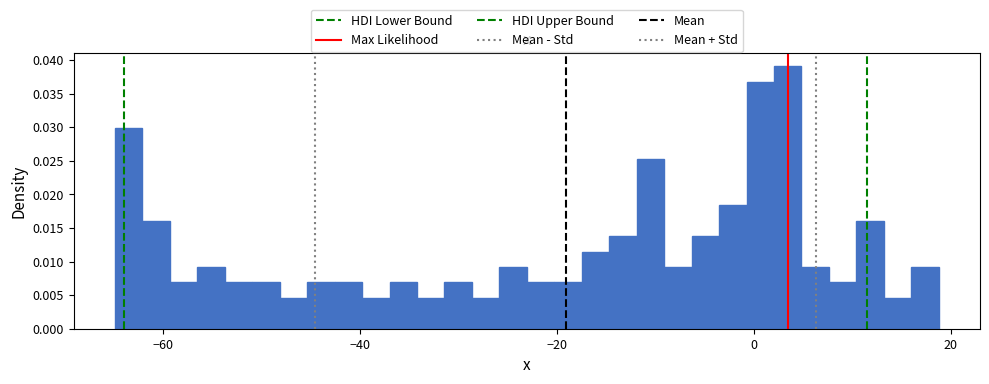

Around what value on the x-axis is the tallest bar? Give the approximate position of its centre, as read against the axis.

4